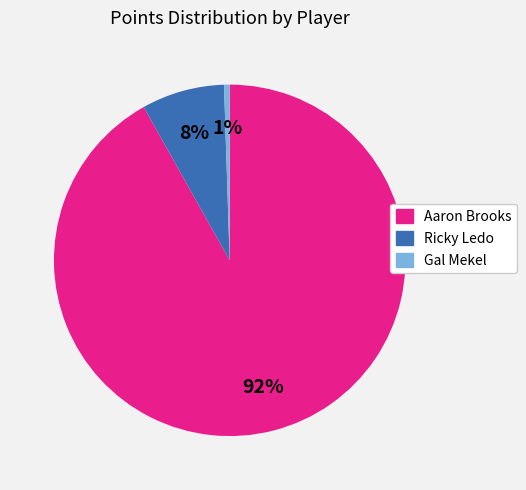

Which category has the smallest portion of the pie?

Gal Mekel